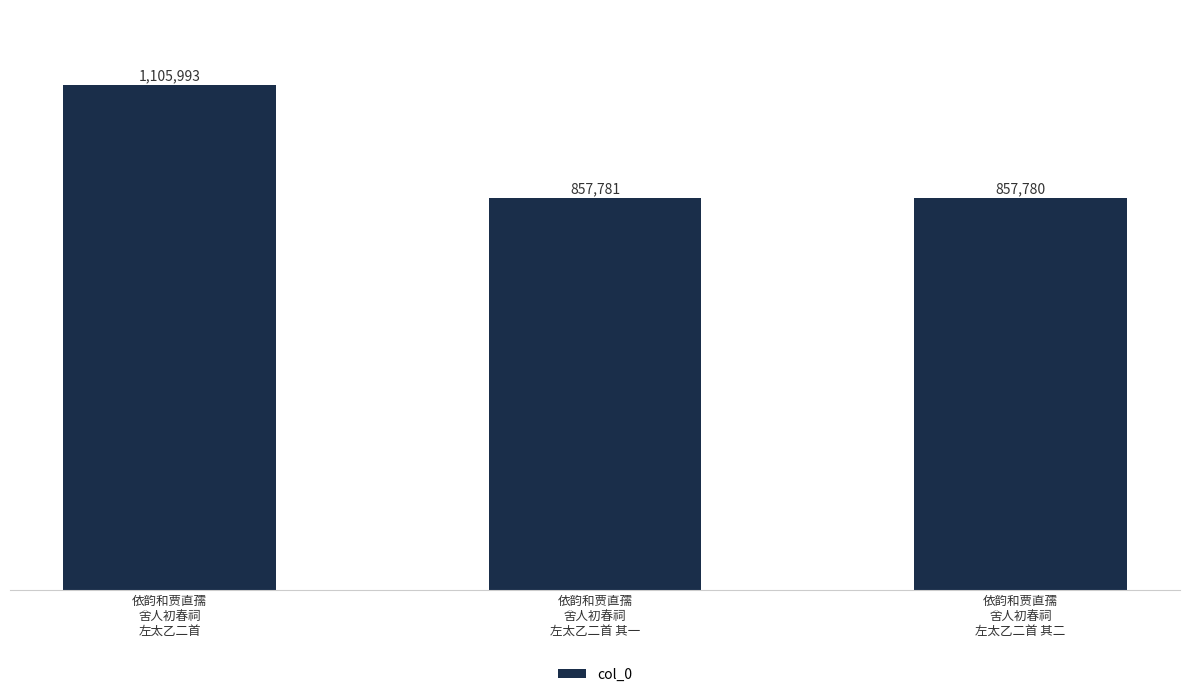

Where does the data first go above 857781?

依韵和贾直孺
舍人初春祠
左太乙二首